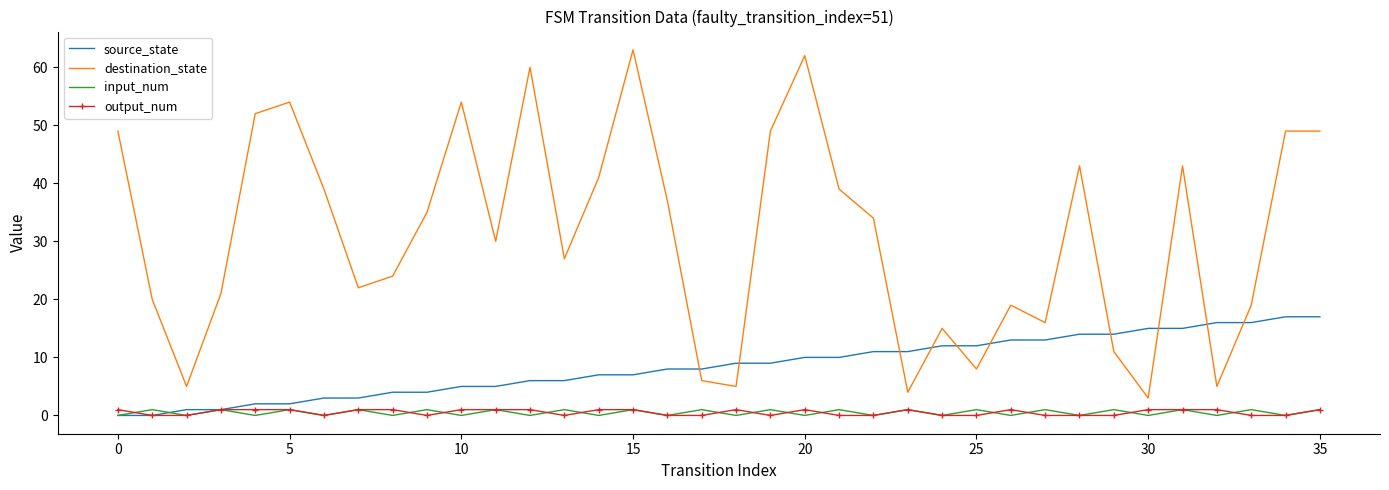

What is the highest value of the destination_state series?

63